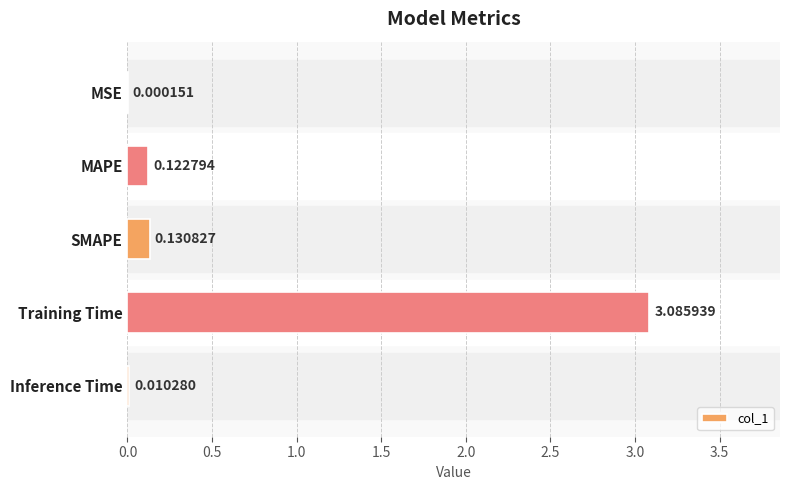

At which label is the value closest to 1?

SMAPE